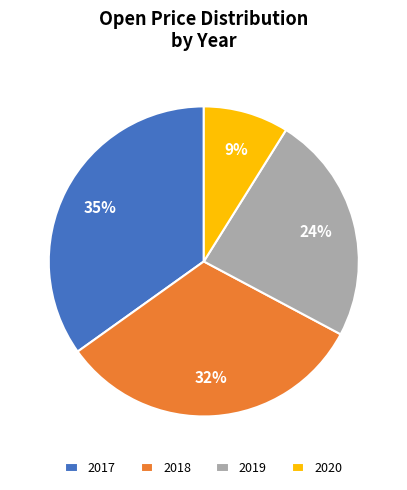

Which slice is the smallest?

2020